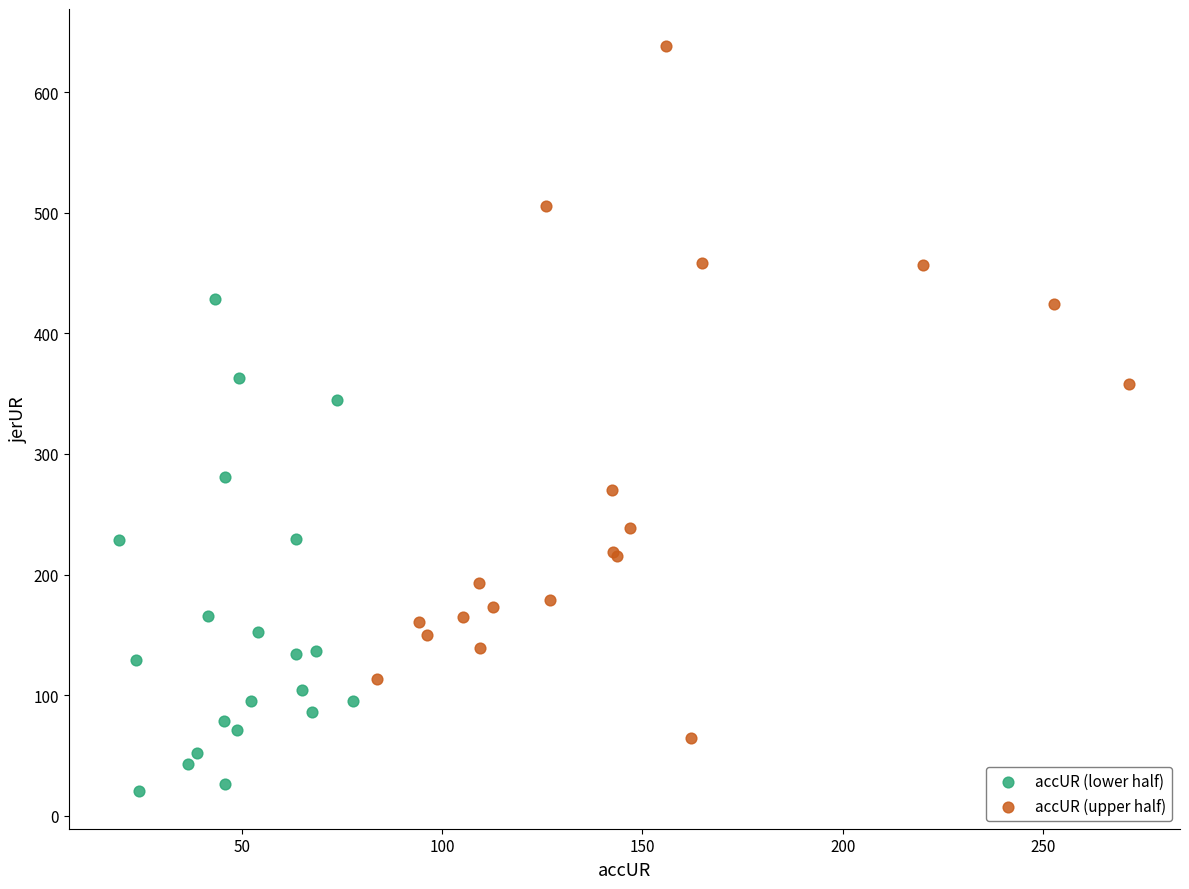

Which series reaches the minimum Y coordinate?

accUR (lower half)